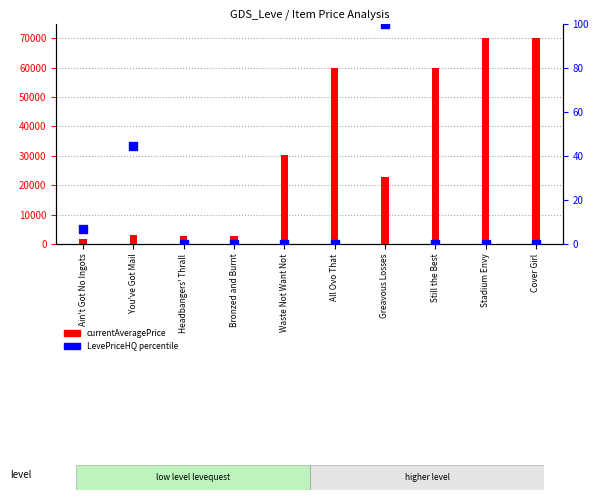

What are all the series names shown in the legend?

currentAveragePrice, LevePriceHQ percentile